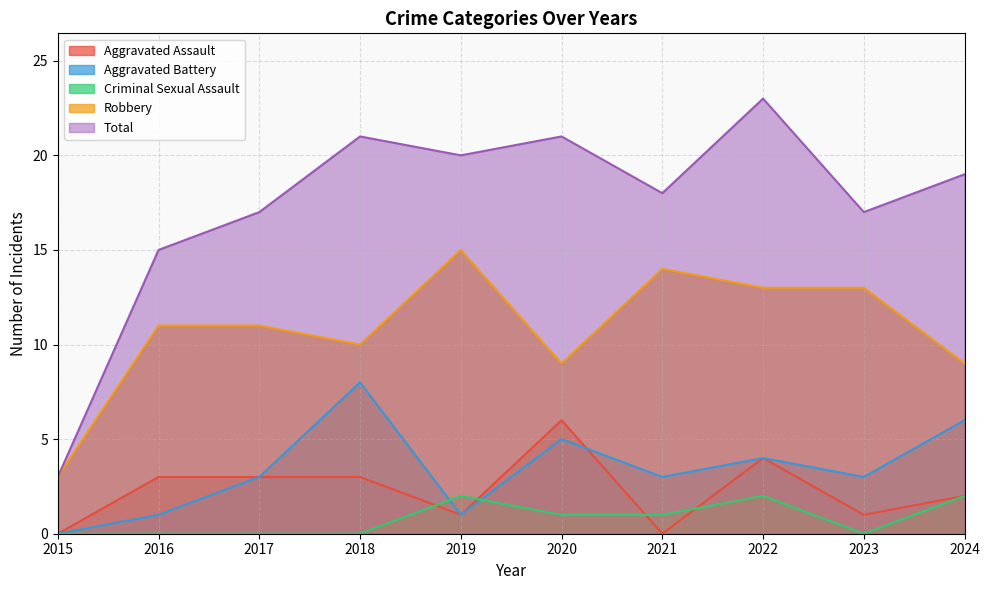

What is the value of the Aggravated Battery point at the 4th from the left?

8